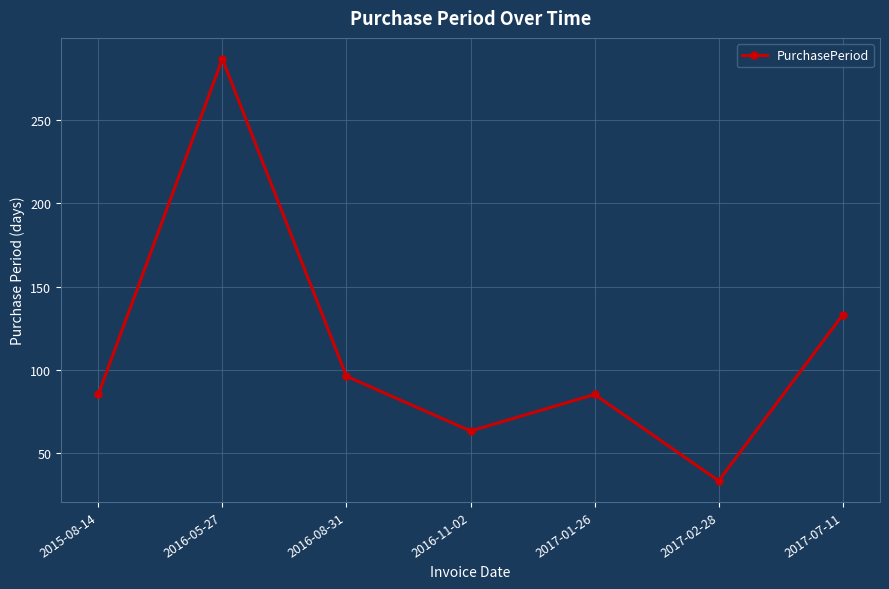

What is the change in value from 2017-01-26 to 2017-02-28?

-52